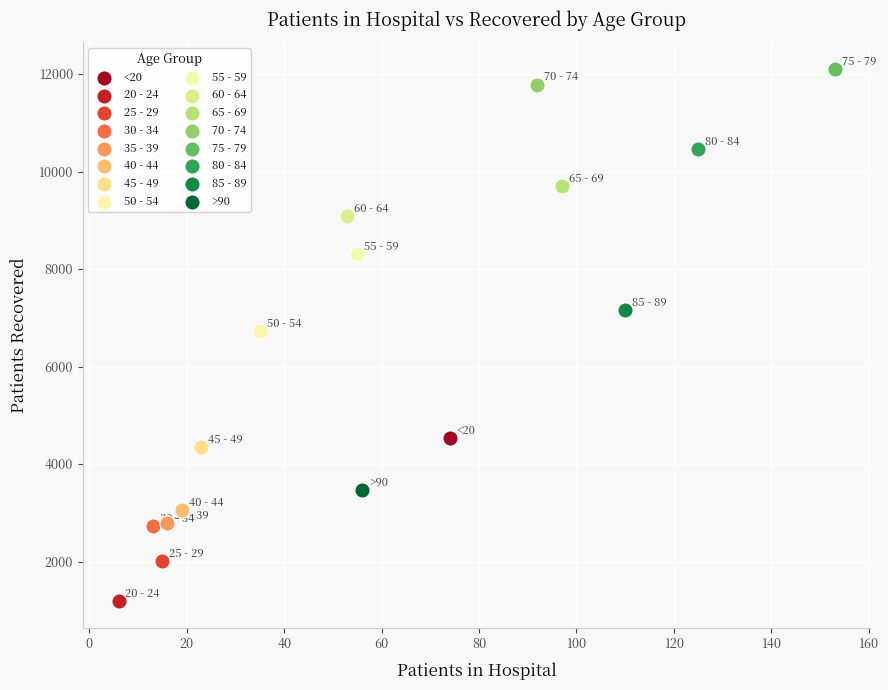

What are all the series names shown in the legend?

<20, 20 - 24, 25 - 29, 30 - 34, 35 - 39, 40 - 44, 45 - 49, 50 - 54, 55 - 59, 60 - 64, 65 - 69, 70 - 74, 75 - 79, 80 - 84, 85 - 89, >90